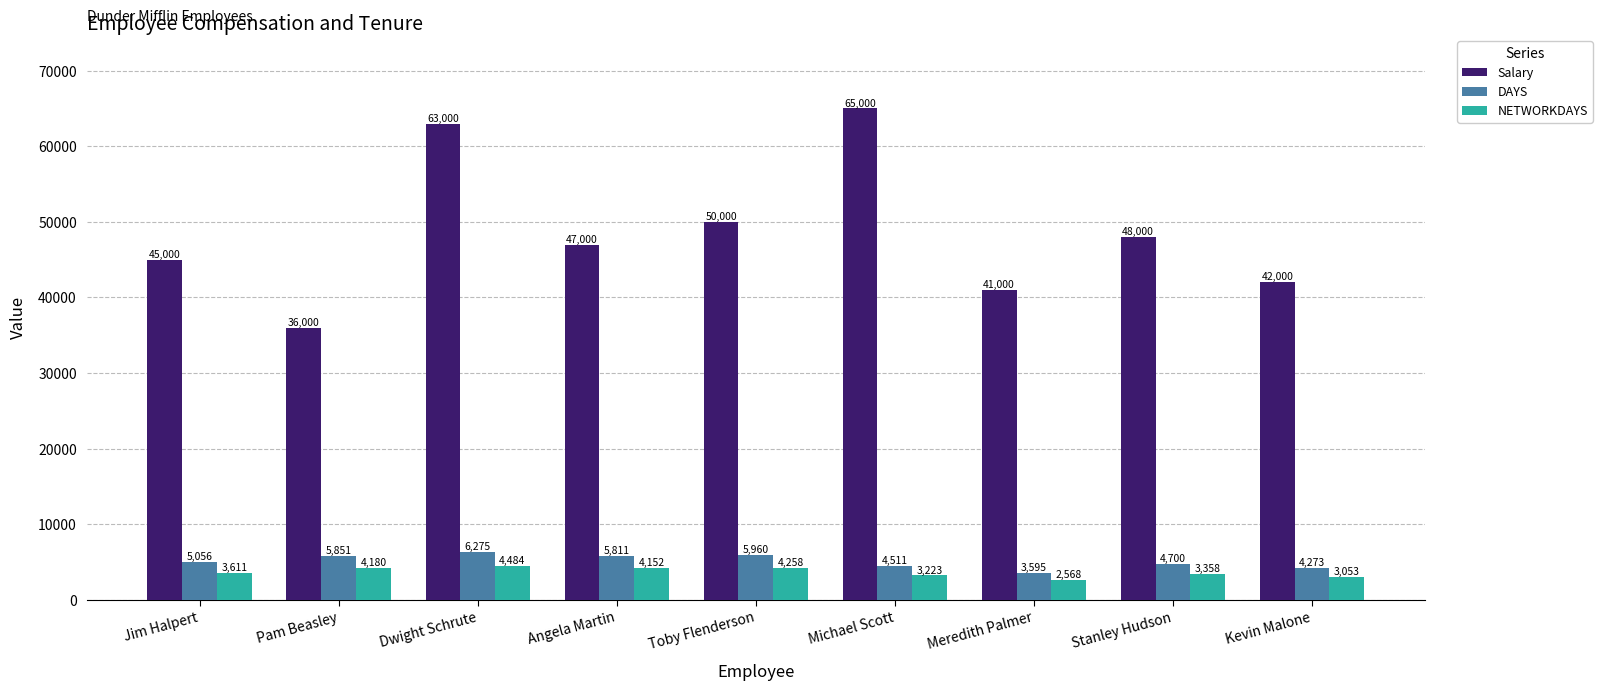

What is the value of the DAYS bar at the 5th from the left?

5960